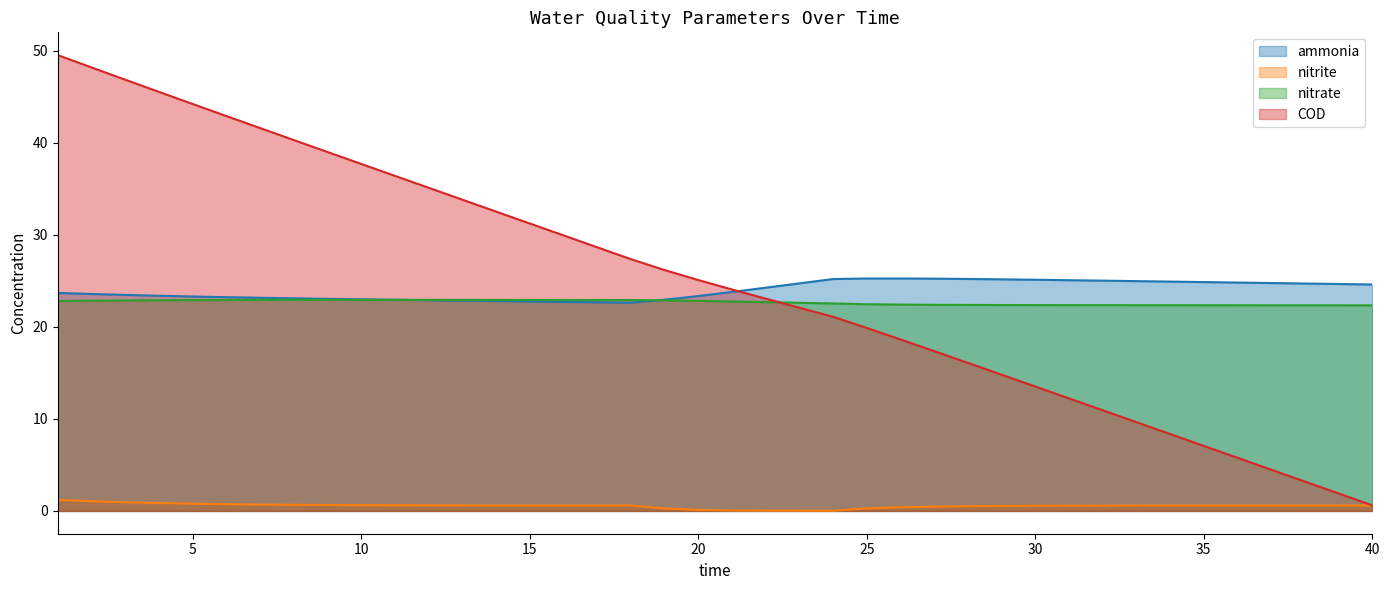

After their last crossing, which series has the higher values: nitrate or ammonia?

ammonia